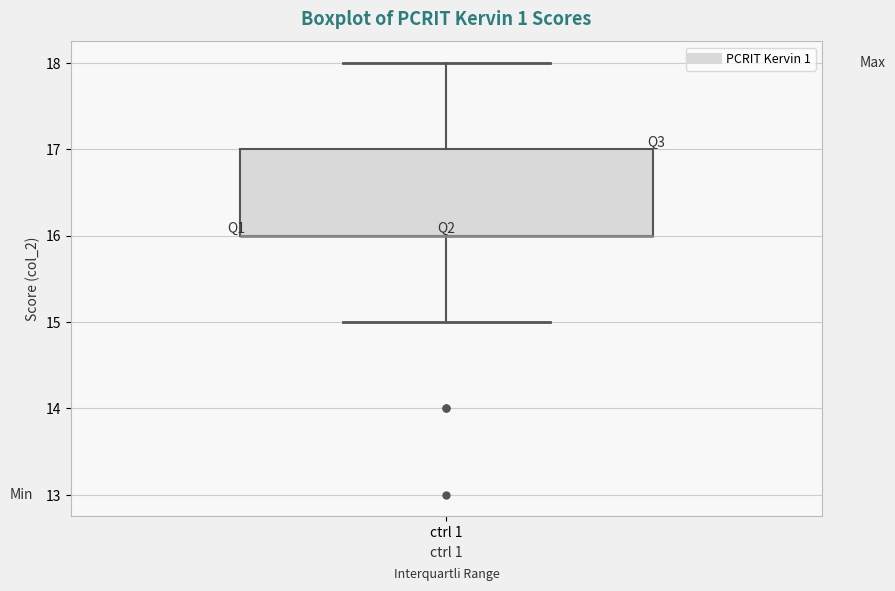

Where is the upper edge of the box for ctrl 1 on the y-axis? The values are not printed on the chart, so give them approximately, as read against the axis.

17